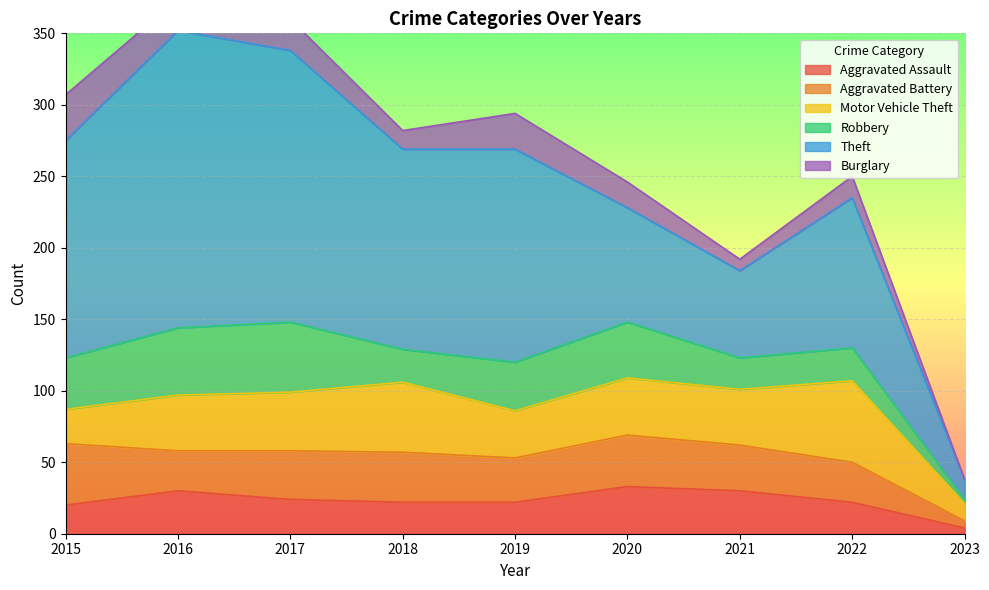

At which label does Burglary reach its minimum?

2023